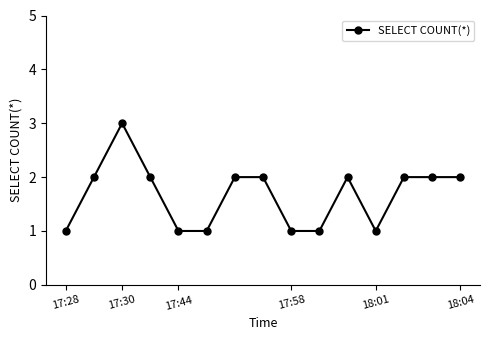

True or false: the data has more than 0 interior local peaks.

True